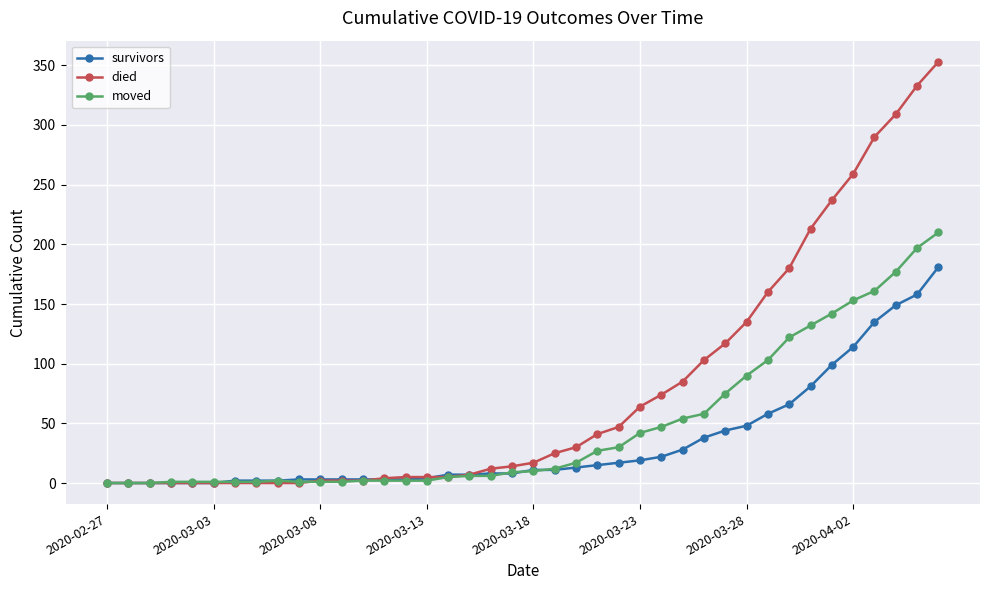

Which series has the largest total across all categories?

died